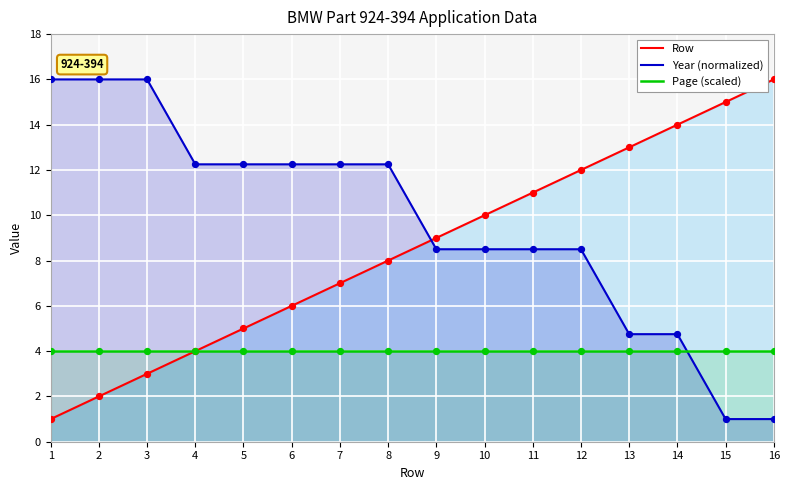

Which series has the widest spread of Y values?

Row